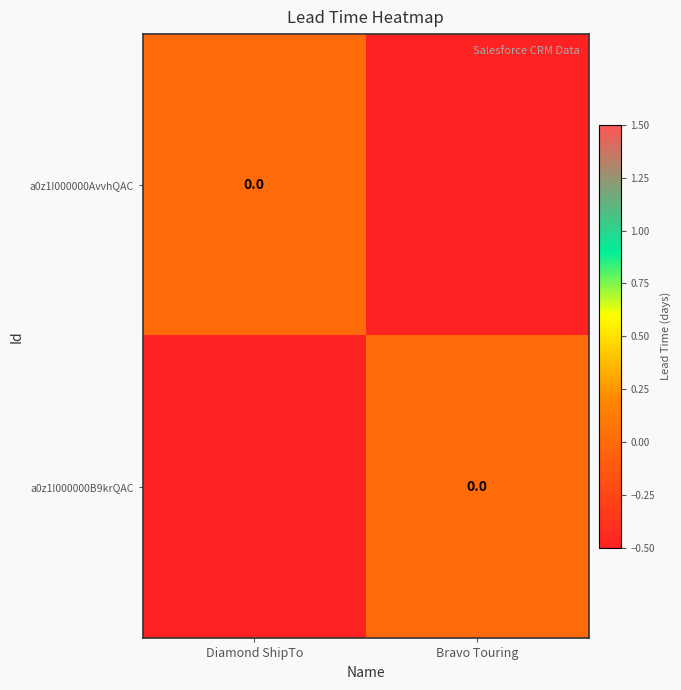

What is the difference between the maximum and minimum values in the a0z1I000000B9krQAC series?

0.5